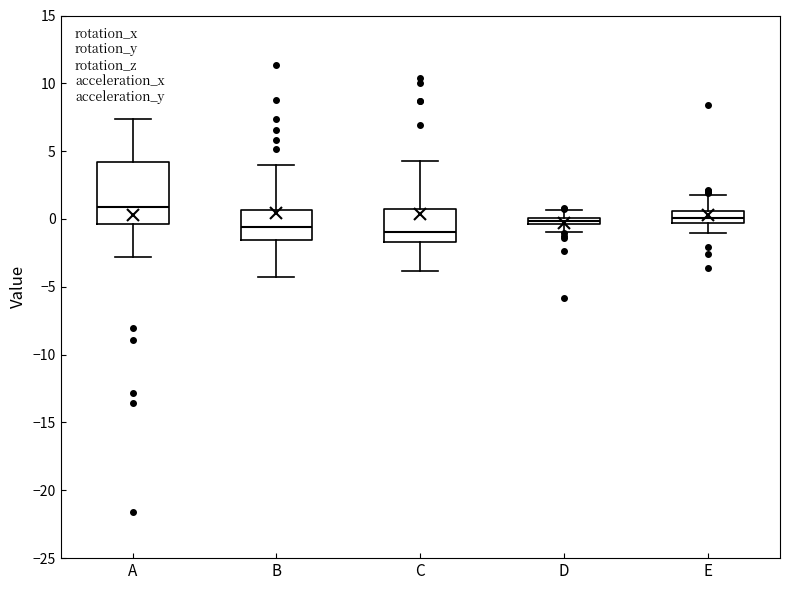

Which box has the highest median line?

A